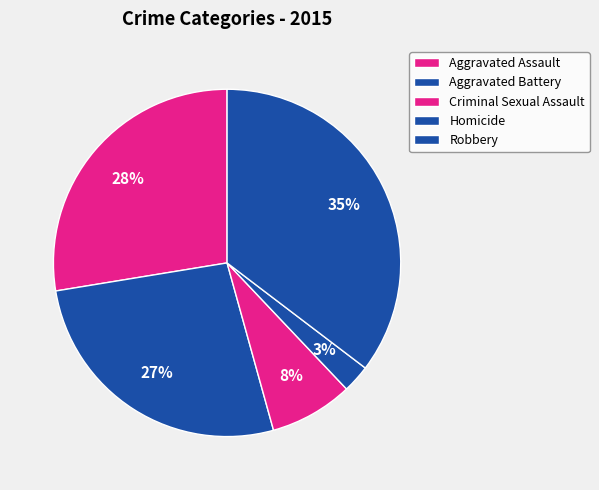

Count the number of slices in the pie.

5